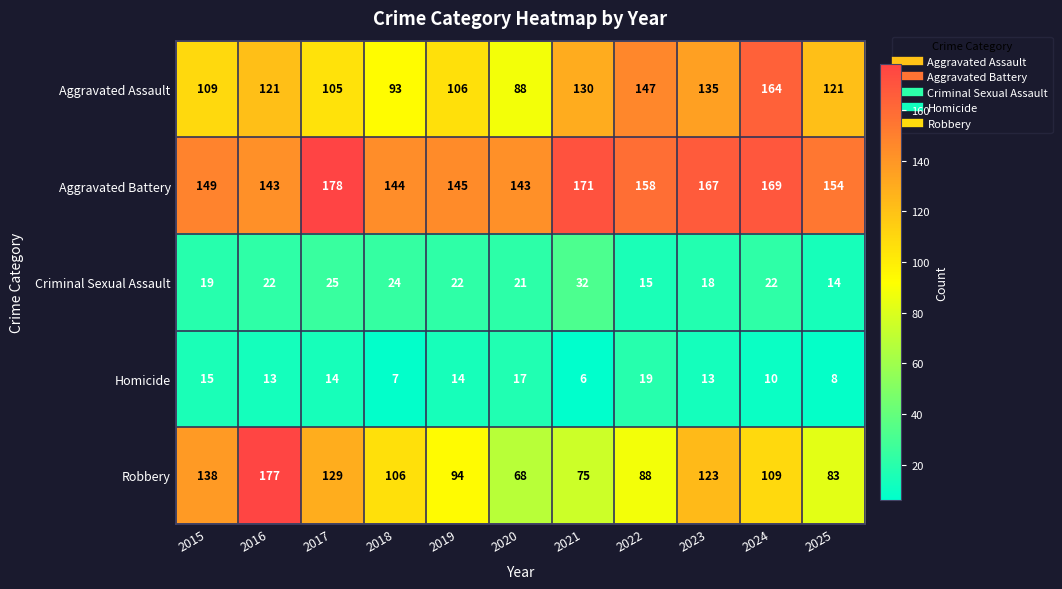

Rank the series at 2019 from highest to lowest value.

Aggravated Battery, Aggravated Assault, Robbery, Criminal Sexual Assault, Homicide